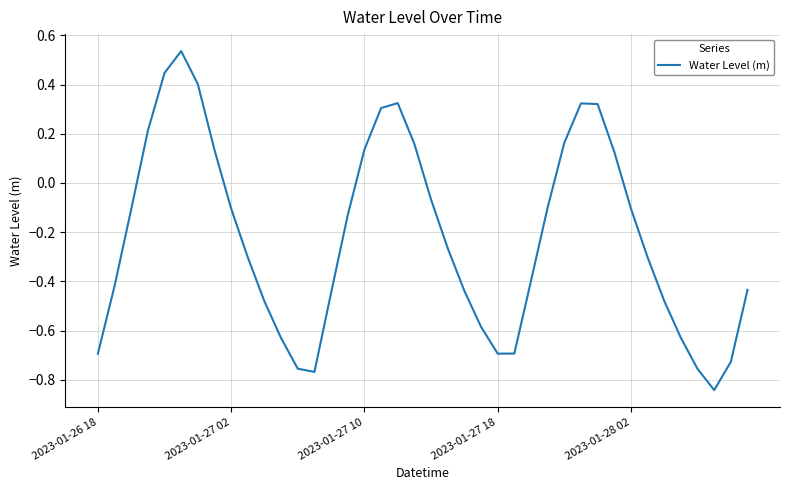

What is the difference between the maximum and minimum values?

1.4